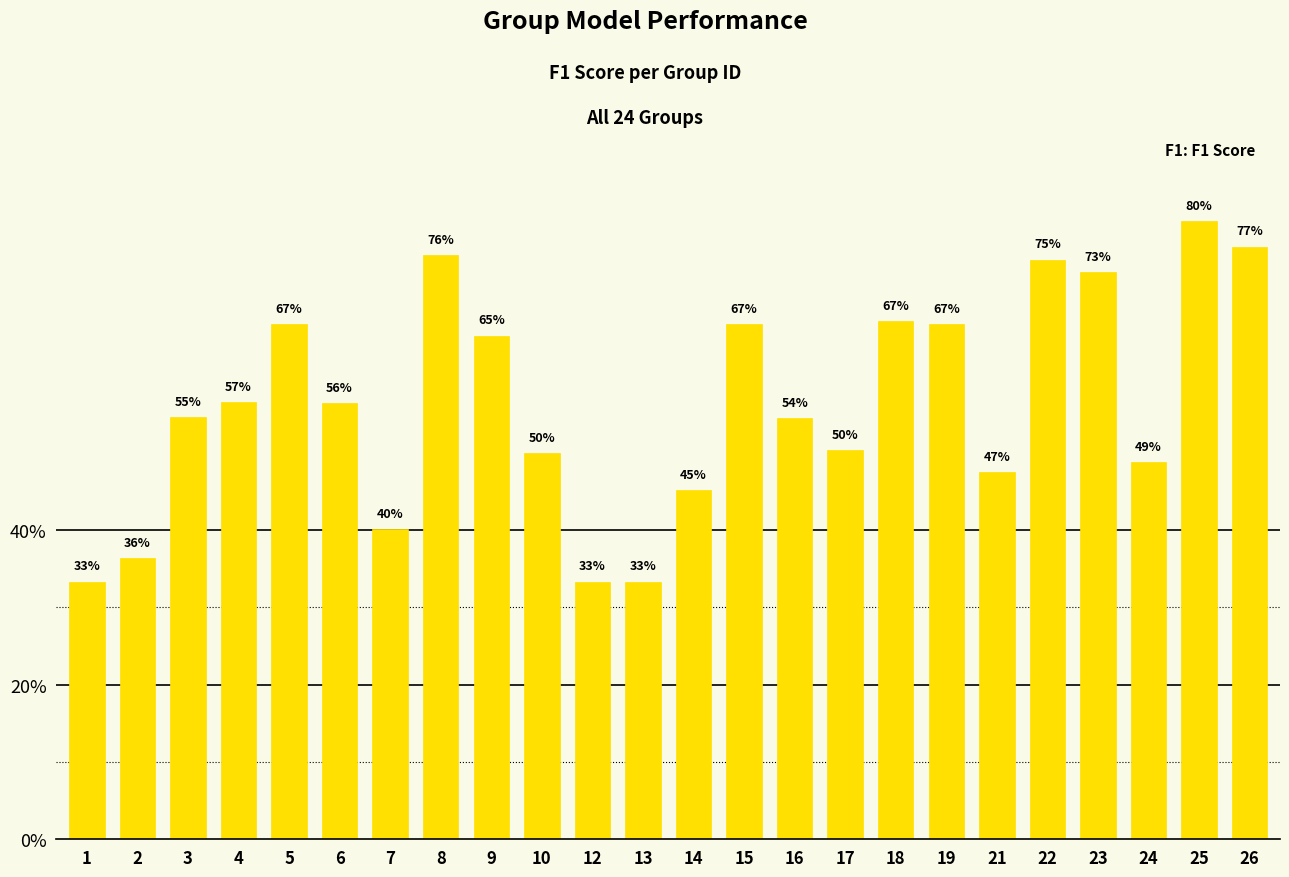

List the labels in order of value, largest first.

25, 26, 8, 22, 23, 18, 5, 15, 19, 9, 4, 6, 3, 16, 17, 10, 24, 21, 14, 7, 2, 1, 12, 13